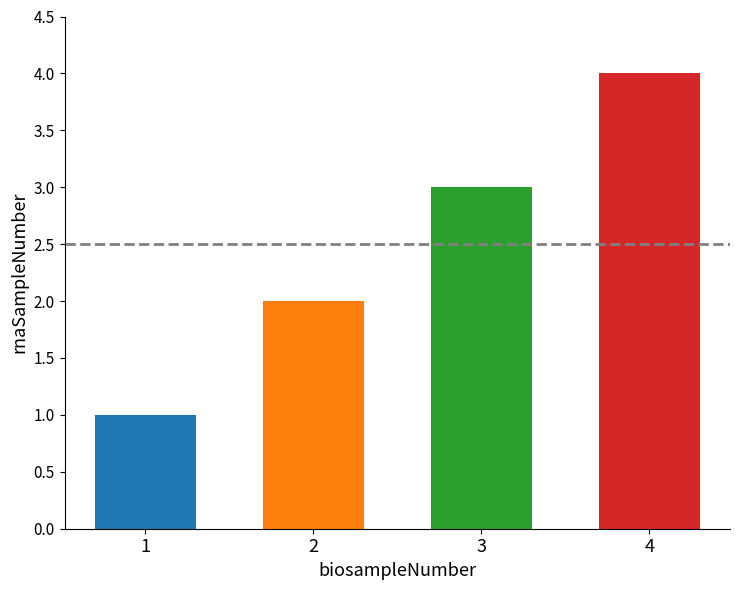

Does the chart contain stacked bars?

No